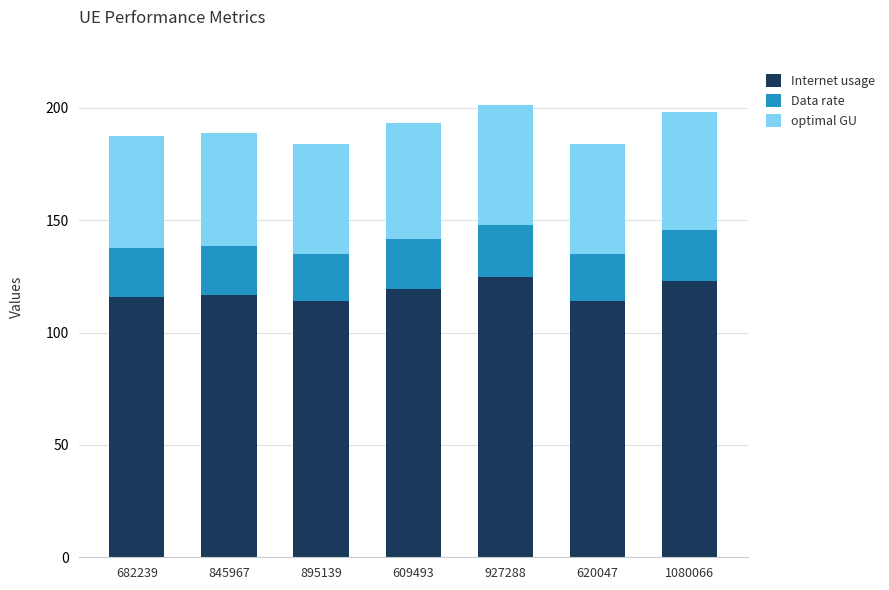

What is the total value across all series at 620047?

184.1